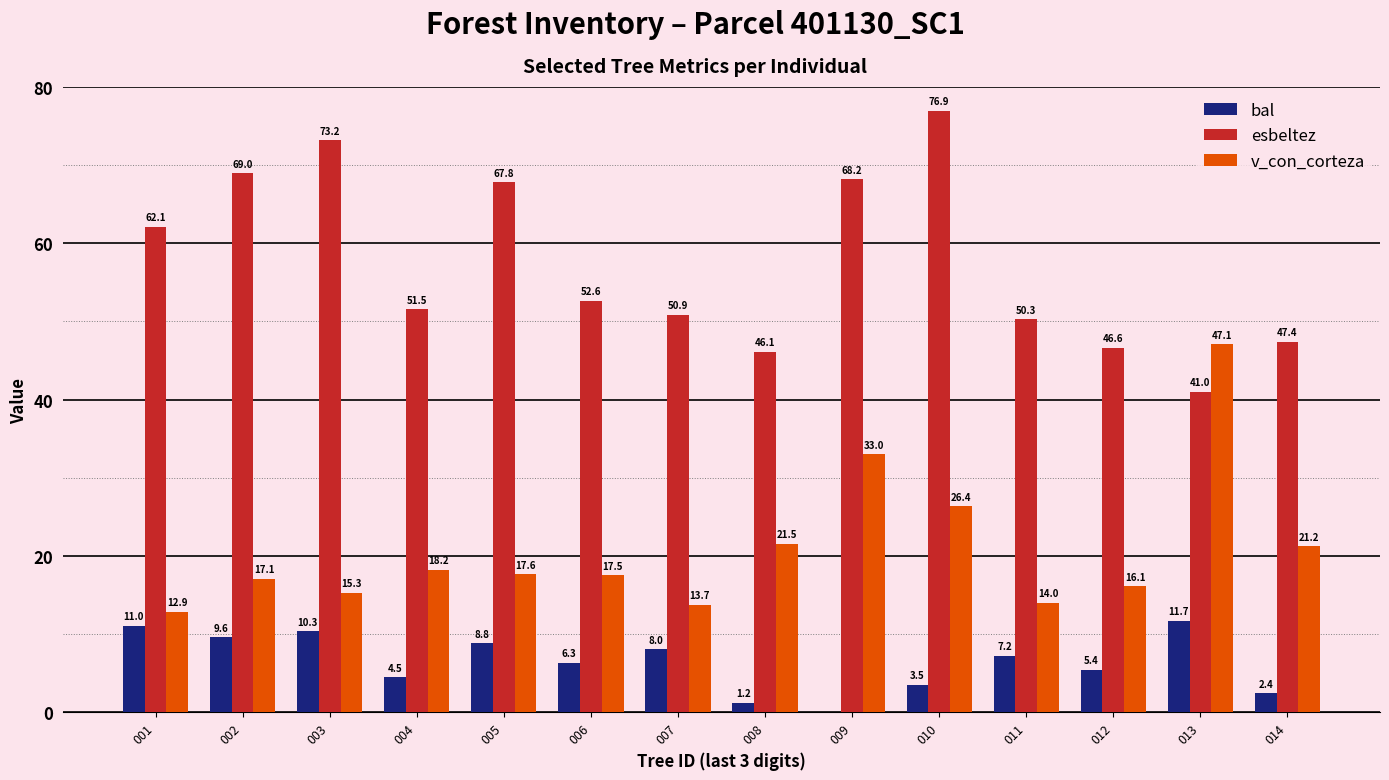

What is the highest value of the esbeltez series?

76.9